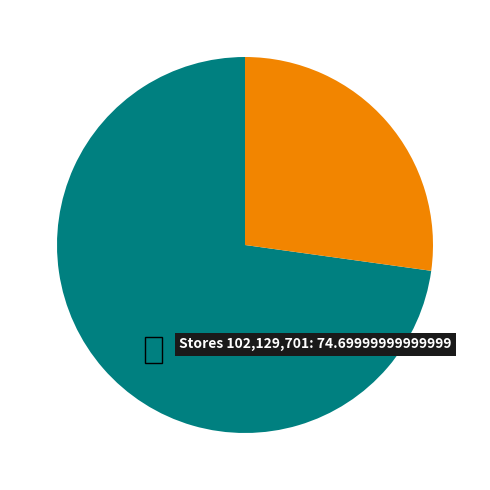

Do 102 and 129 together represent more than half of the pie?

No